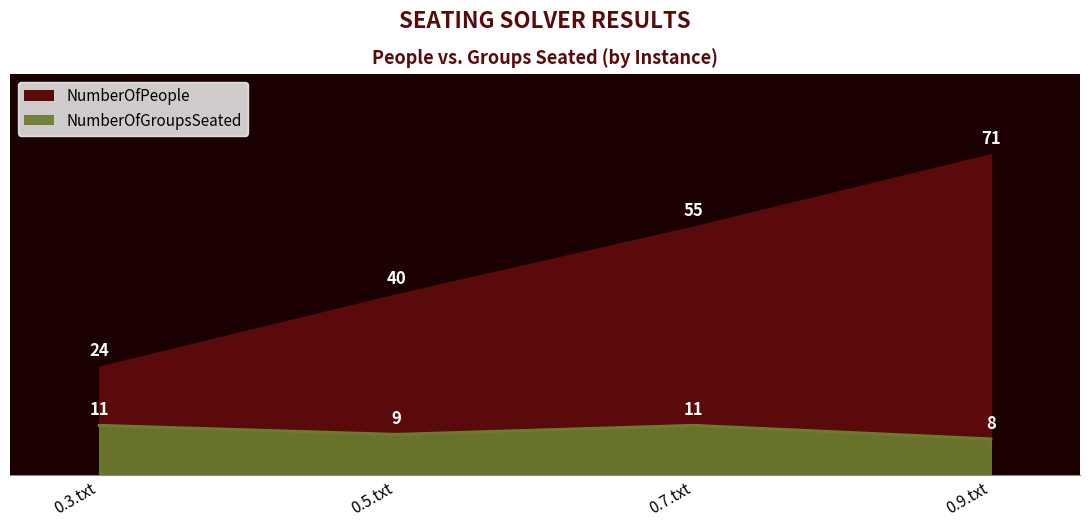

Reading right to left, what are all the values shown in this chart?

NumberOfPeople: 0.9.txt=71	0.7.txt=55	0.5.txt=40	0.3.txt=24
NumberOfGroupsSeated: 0.9.txt=8	0.7.txt=11	0.5.txt=9	0.3.txt=11